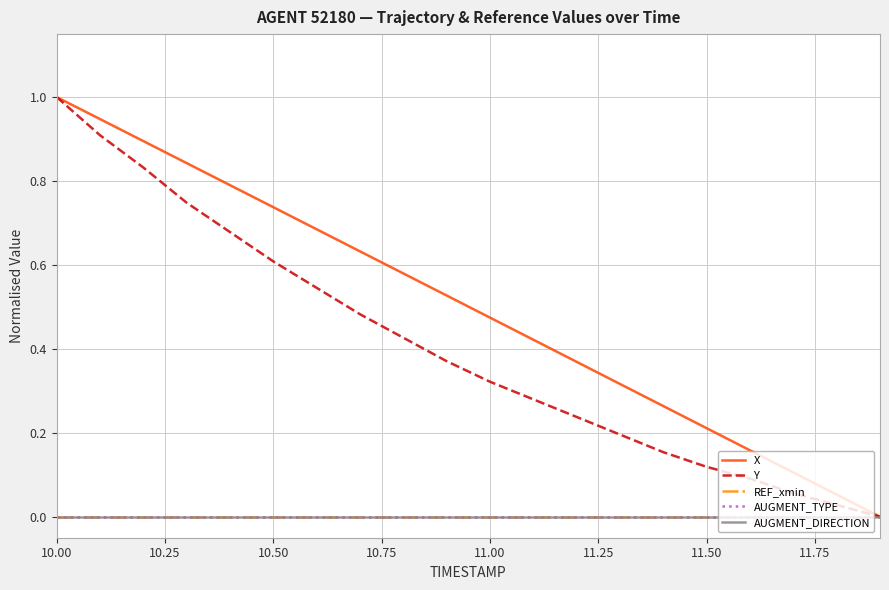

What is the highest value of the Y series?

1.0